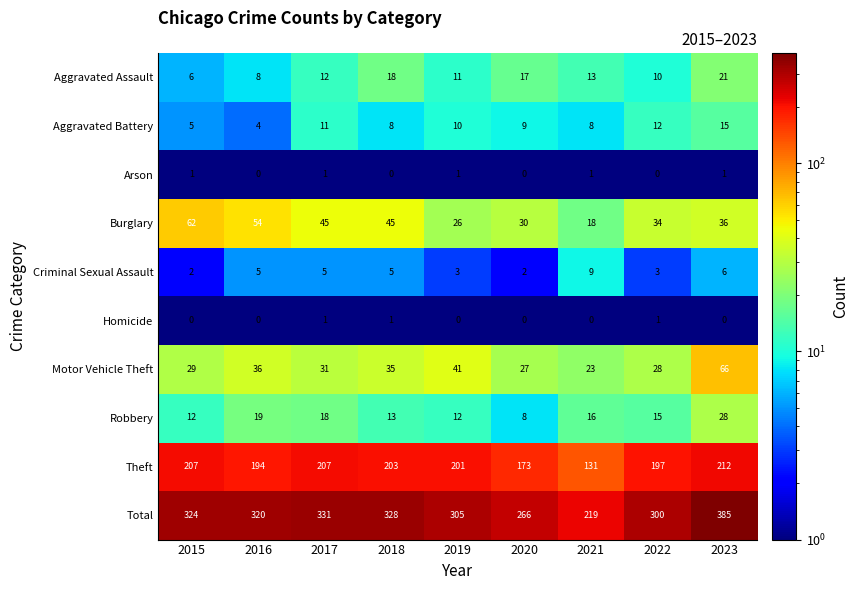

Is it true that Homicide equals 0 at 2015?

True